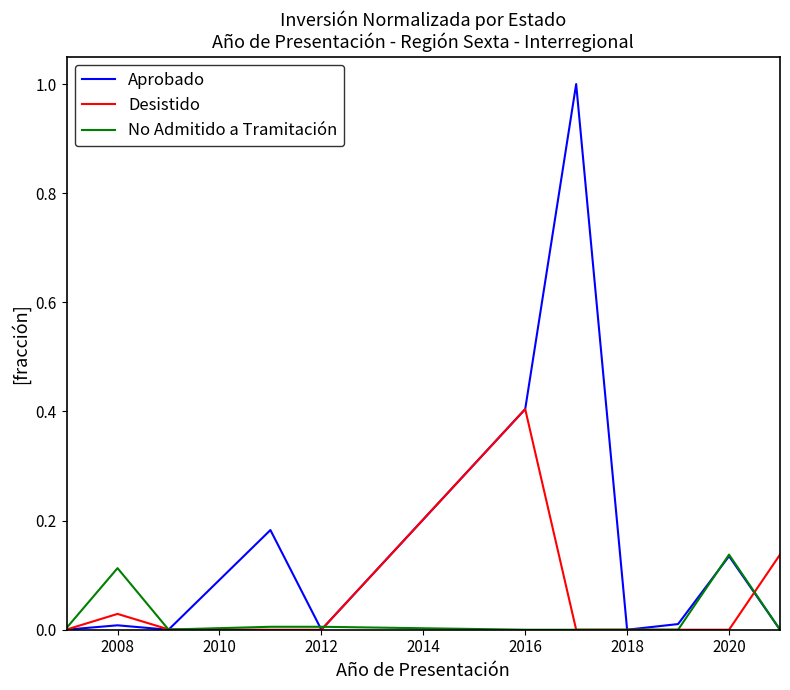

Rank the series by their average value, from highest to lowest.

Aprobado, Desistido, No Admitido a Tramitación